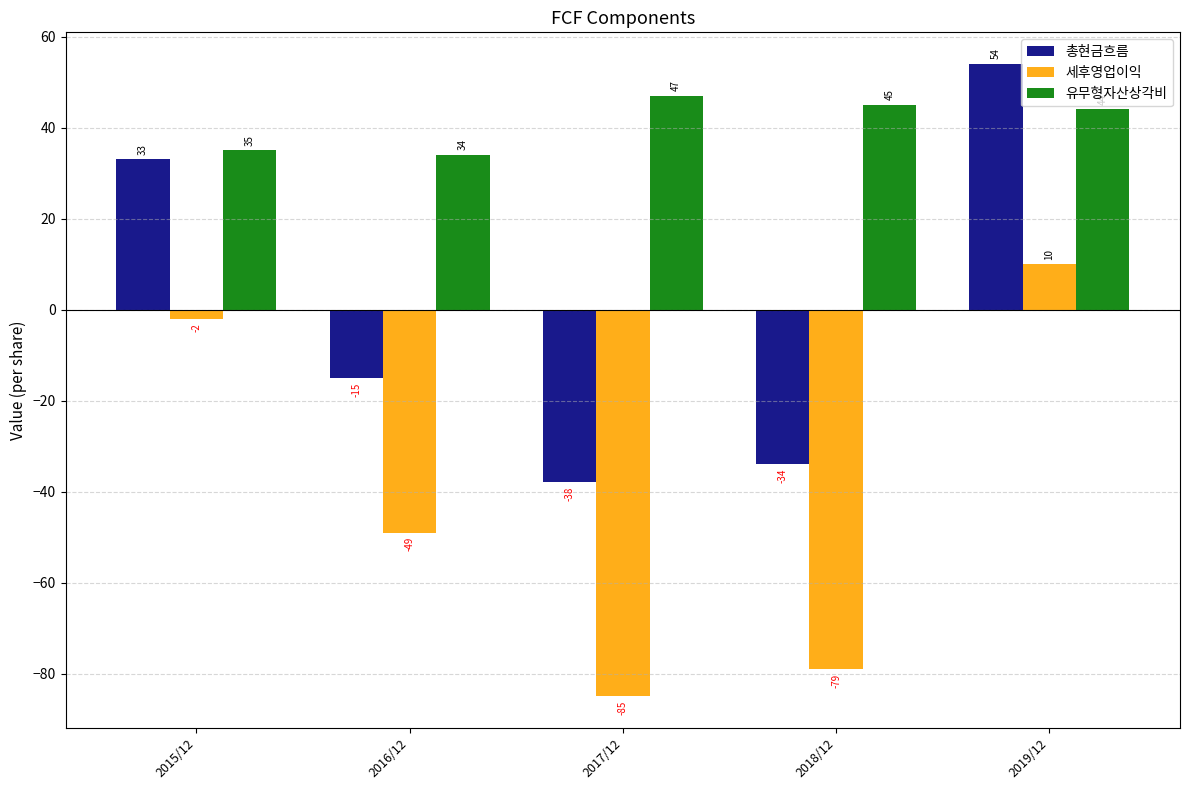

What is the spread (max minus min) of values at 2018/12?

124